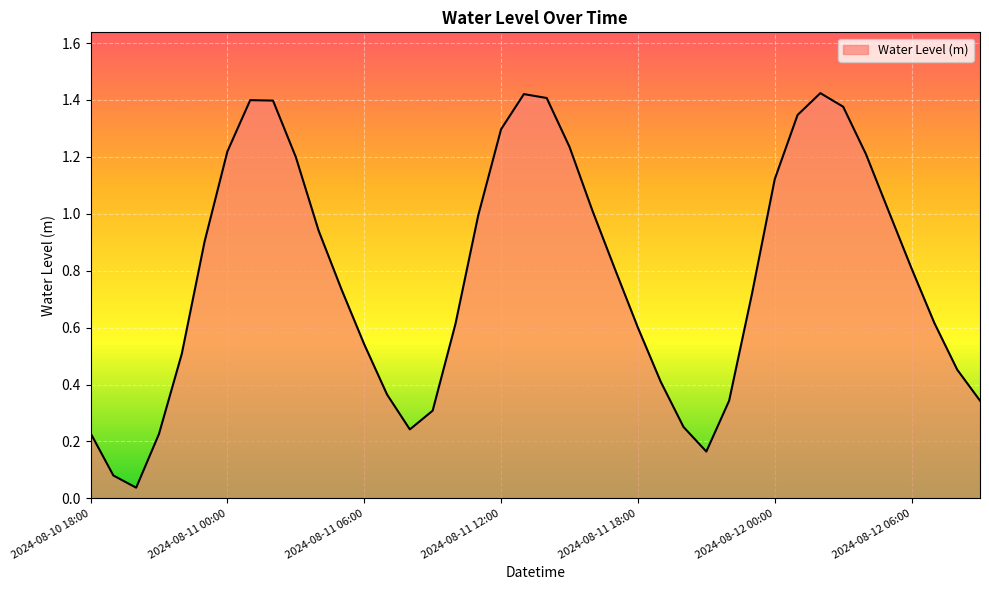

Which category has the highest value across all series?

2024-08-12 02:00